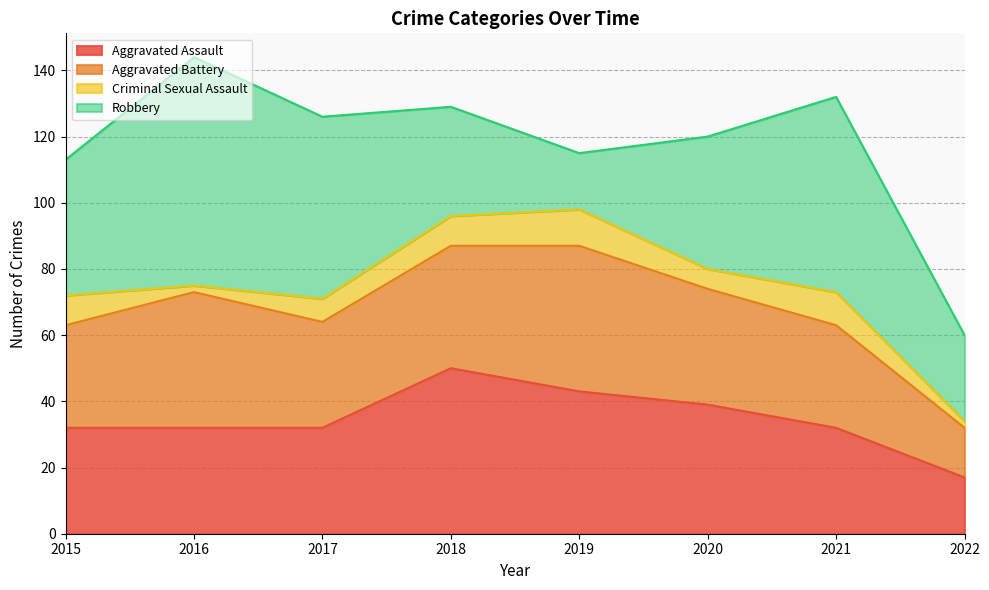

How many values in the Aggravated Assault series exceed 32?

3